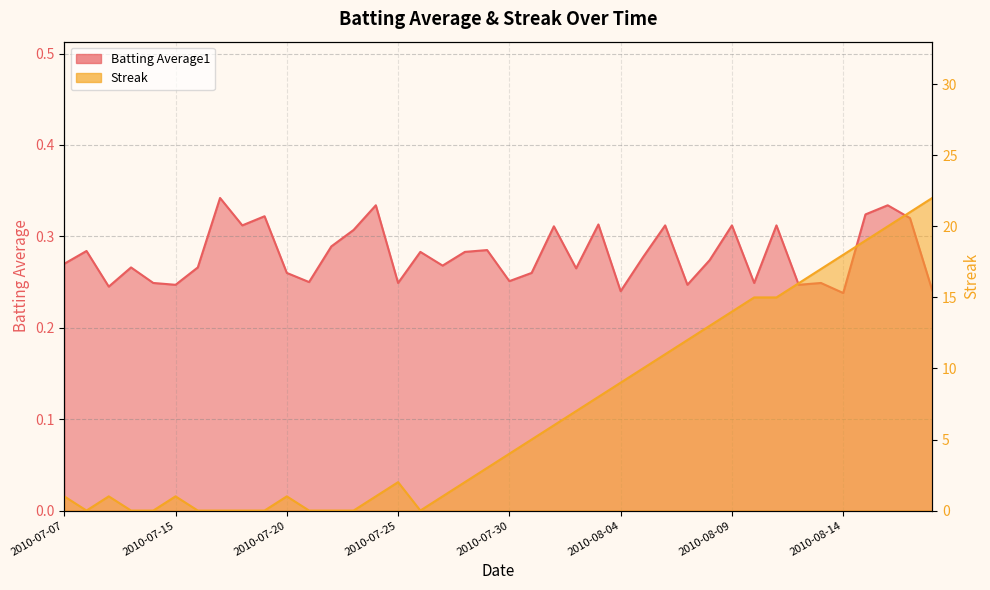

Is the value of Streak at 2010-07-28 greater than the value of Batting Average1 at 2010-07-26?

Yes